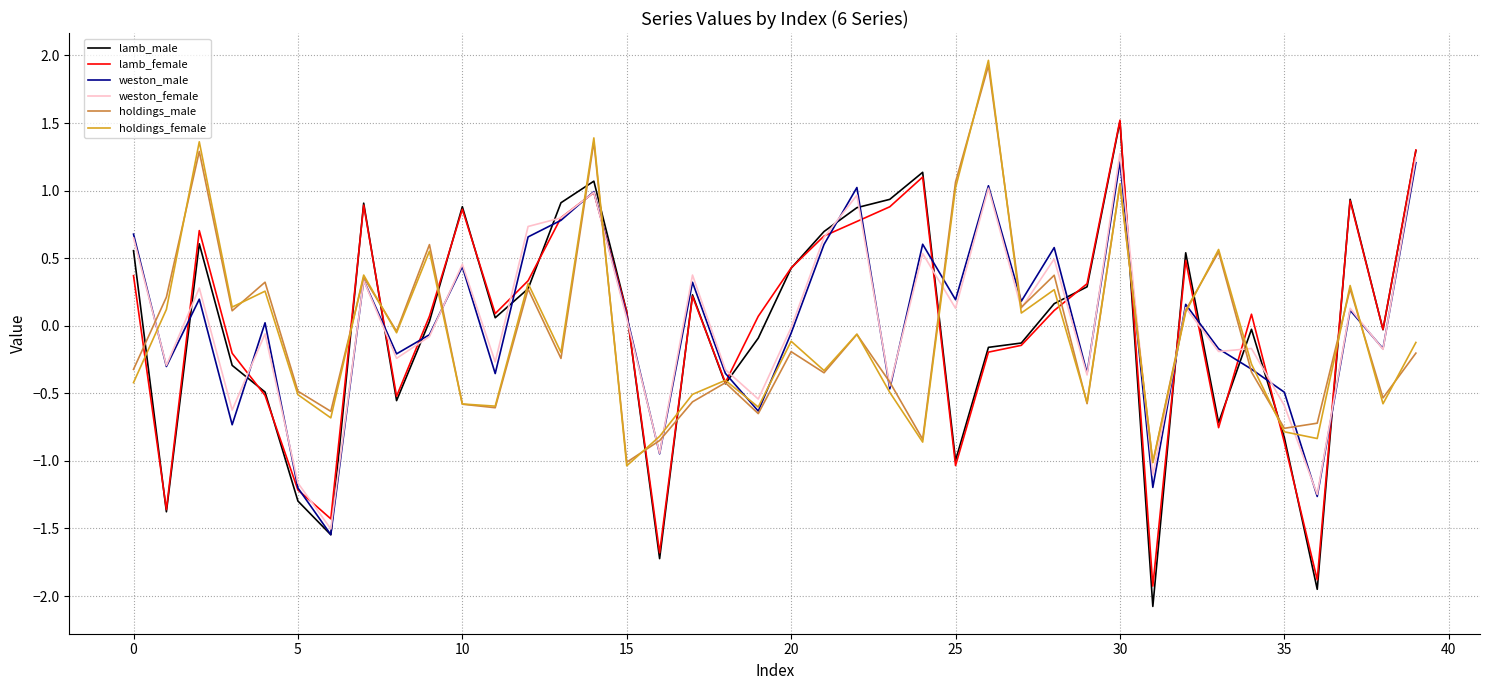

Which series has the largest range (max minus min)?

lamb_male